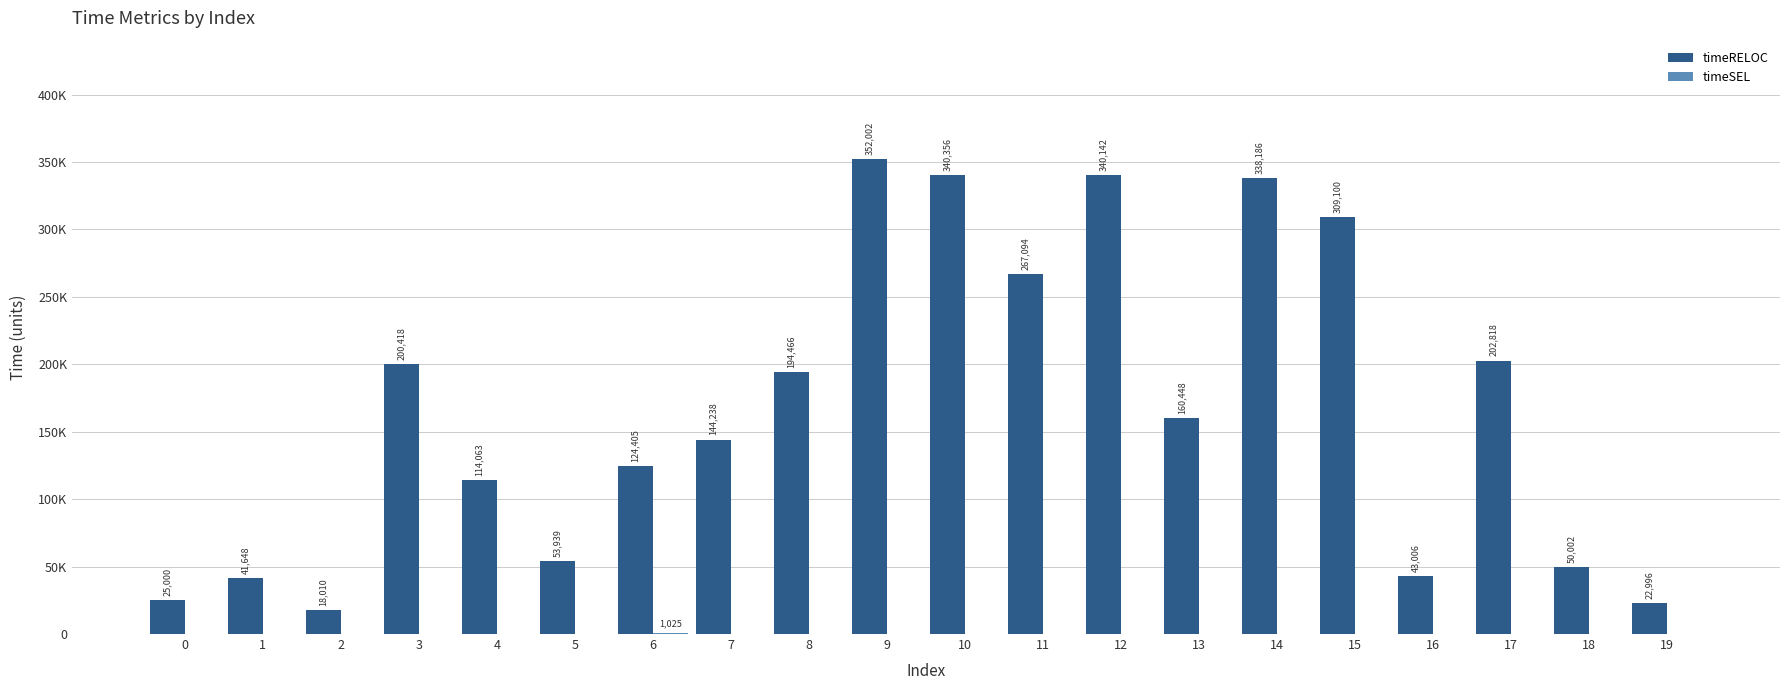

List the labels in order of timeRELOC value, smallest first.

2, 19, 0, 1, 16, 18, 5, 4, 6, 7, 13, 8, 3, 17, 11, 15, 14, 12, 10, 9